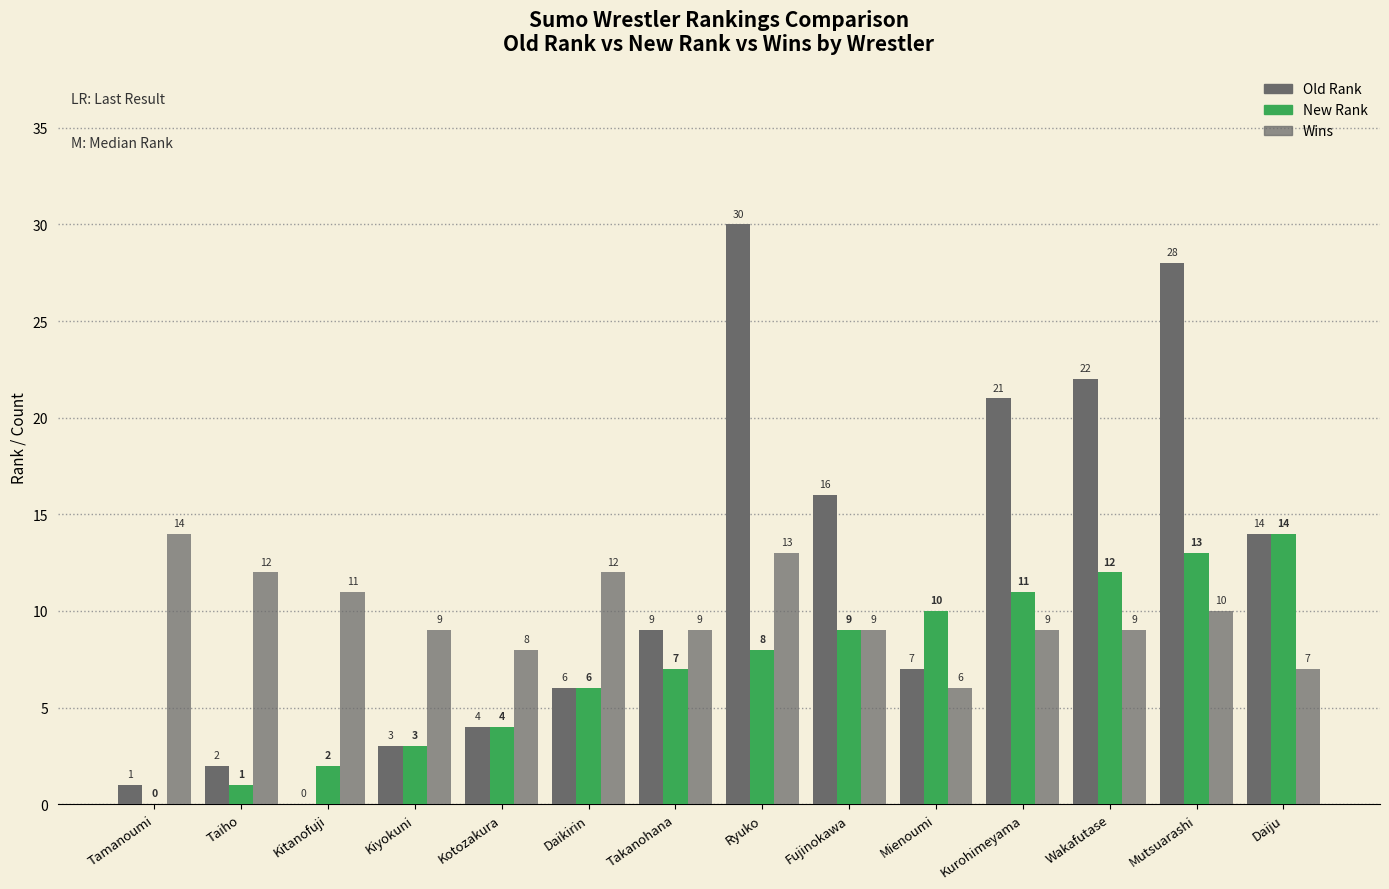

The value of Wins at Kiyokuni is 9. True or false?

True